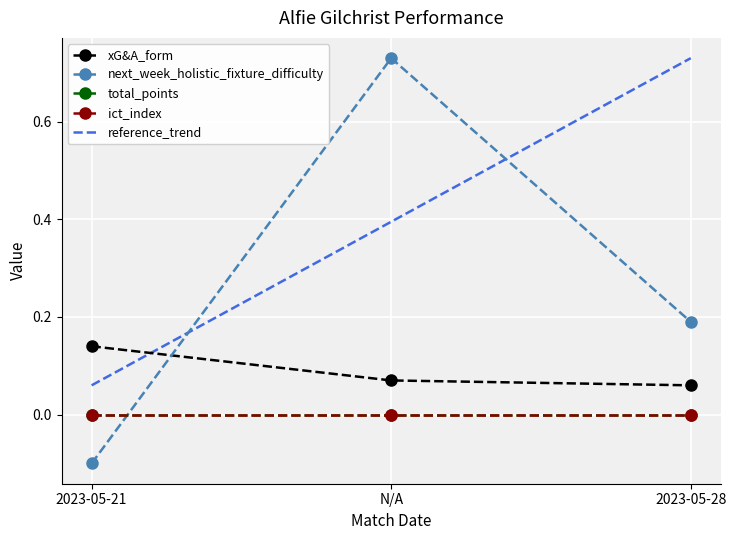

Is this an area chart (filled region under the line)?

No